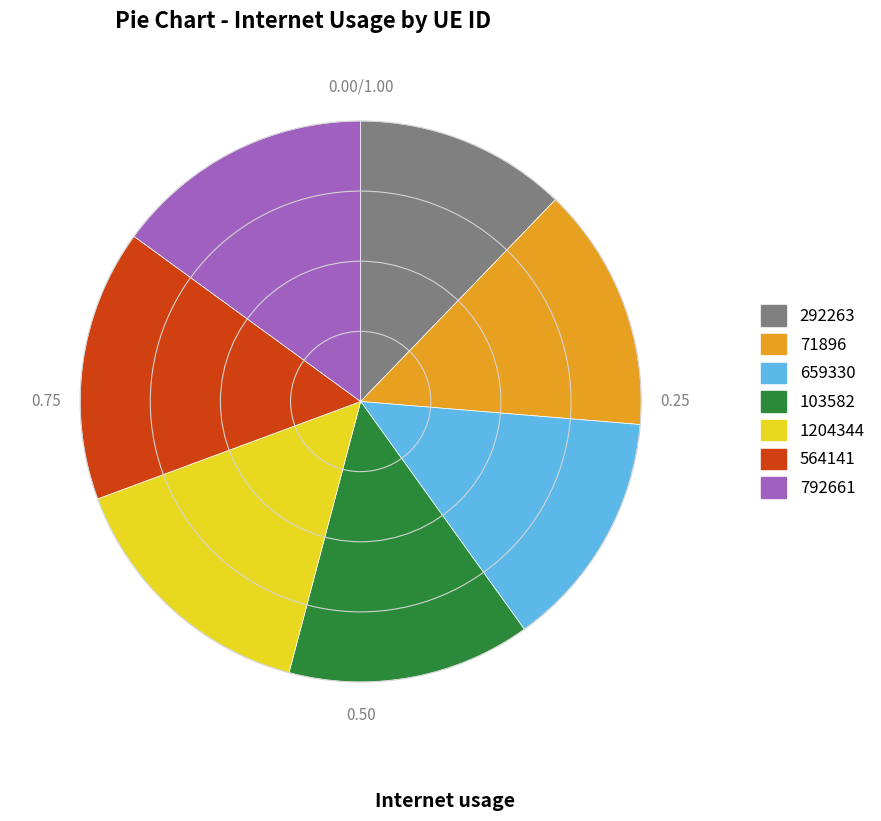

What is the ratio of the value at 103582 to the value at 564141?

0.9